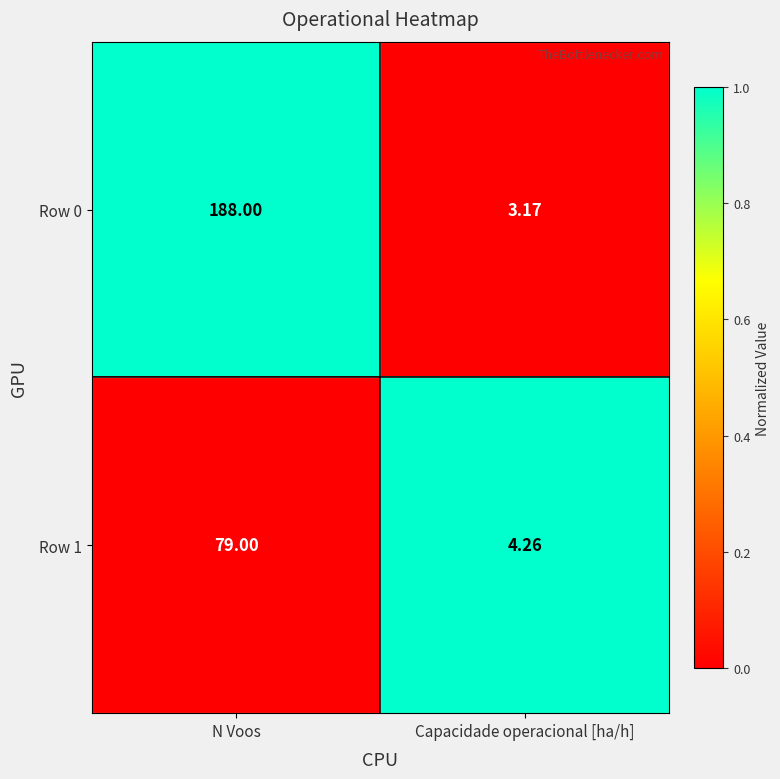

Rank the series at Capacidade operacional [ha/h] from highest to lowest value.

Row 1, Row 0